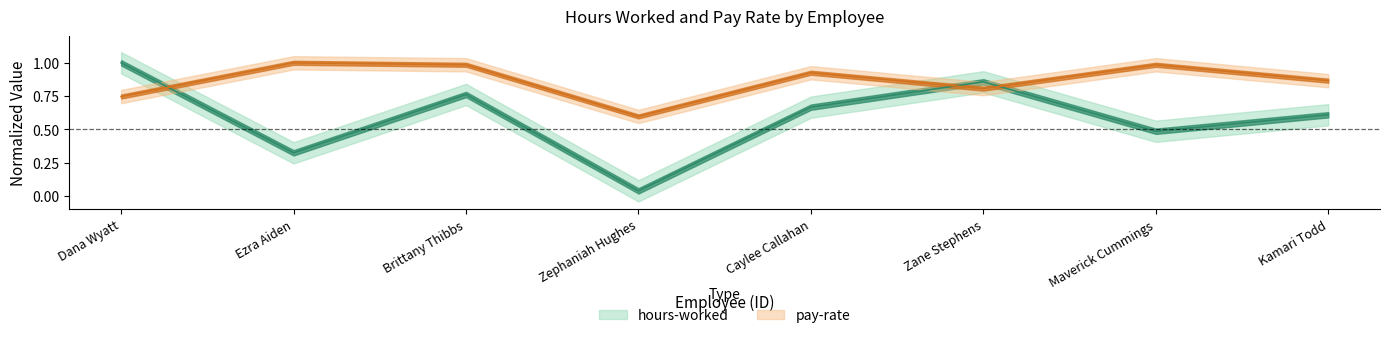

Reading left to right, list all the values displayed in this chart.

hours-worked: 10=1.0	20=0.3	30=0.8	40=0.0	50=0.7	60=0.9	70=0.5	80=0.6
pay-rate: 10=0.7	20=1.0	30=1.0	40=0.6	50=0.9	60=0.8	70=1.0	80=0.9